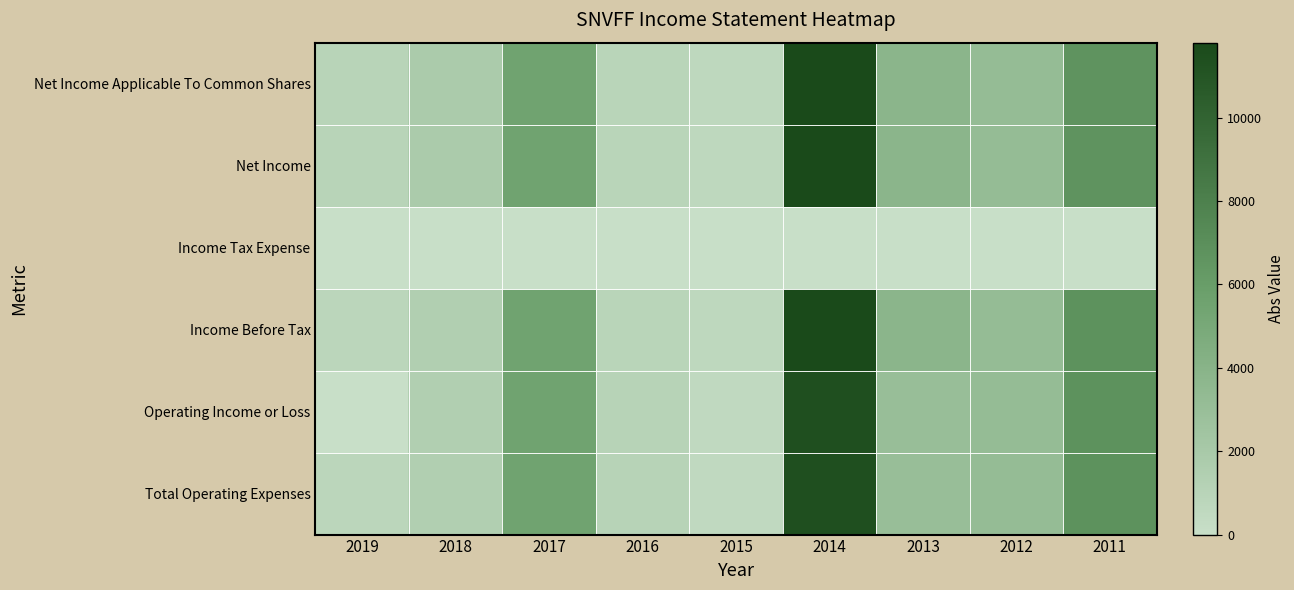

At 2016, list the series in order from smallest to largest.

Income Tax Expense, Income Before Tax, Net Income, Net Income Applicable To Common Shares, Total Operating Expenses, Operating Income or Loss